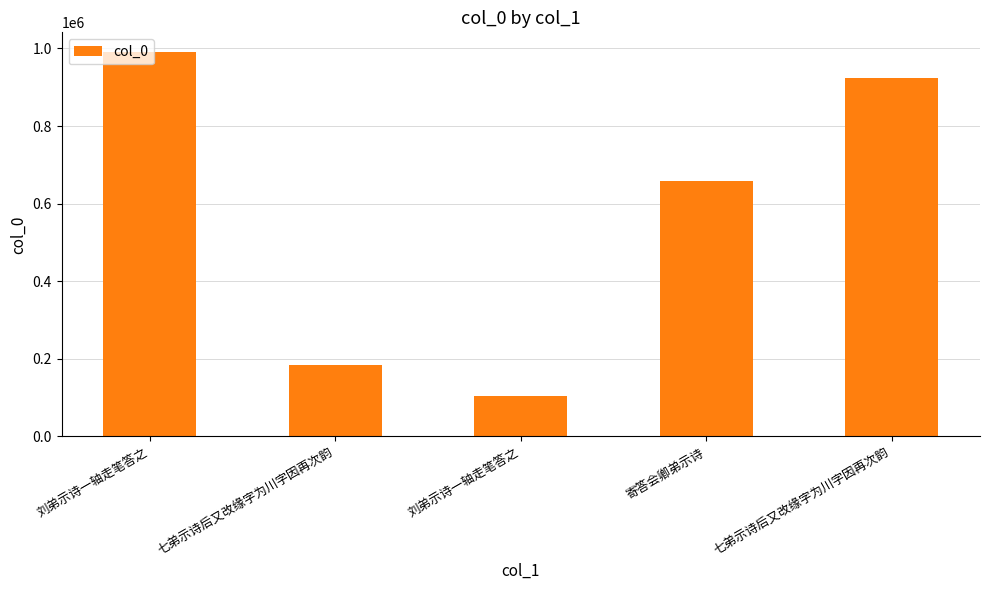

Which category has the lowest value across all series?

刘弟示诗一轴走笔答之